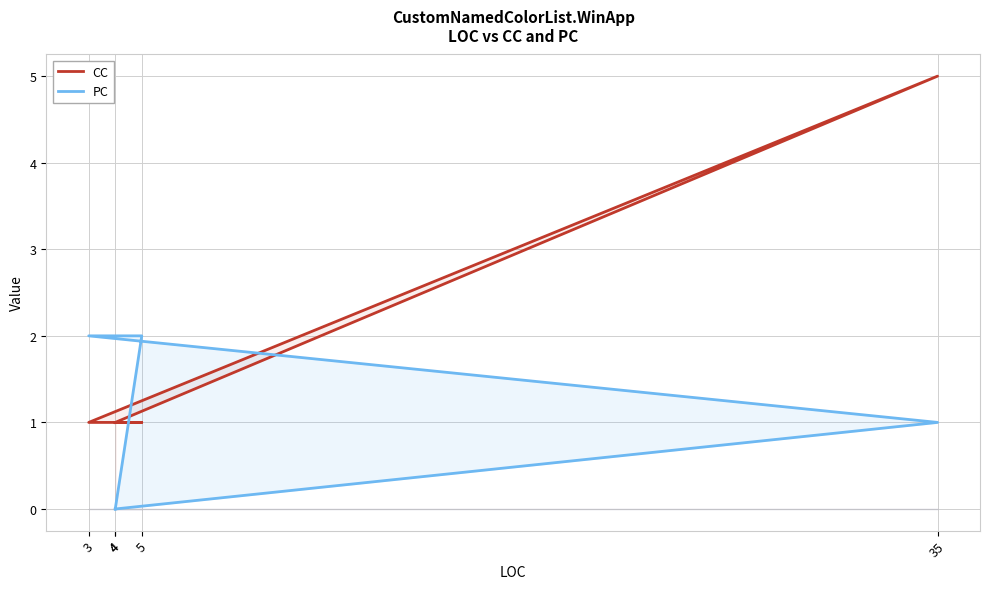

What is the maximum value shown in the chart?

5